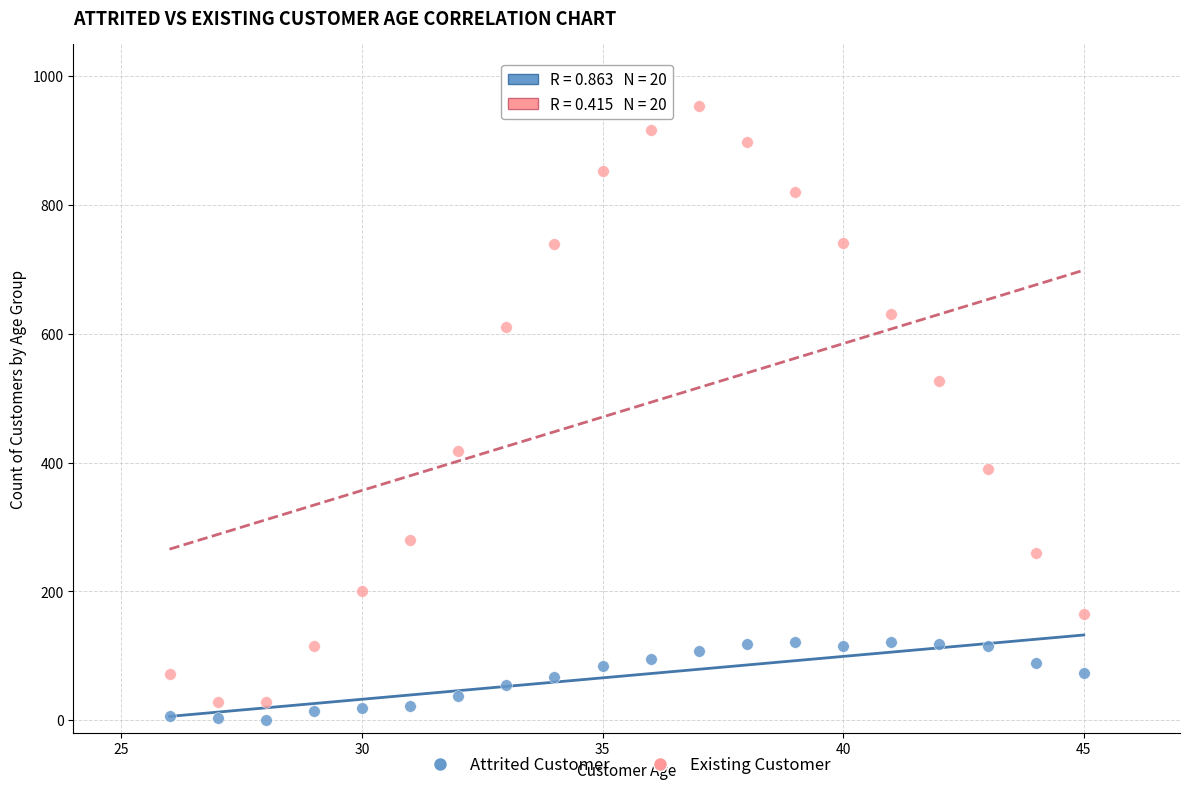

Which series has the largest Y range (max minus min)?

Existing Customer